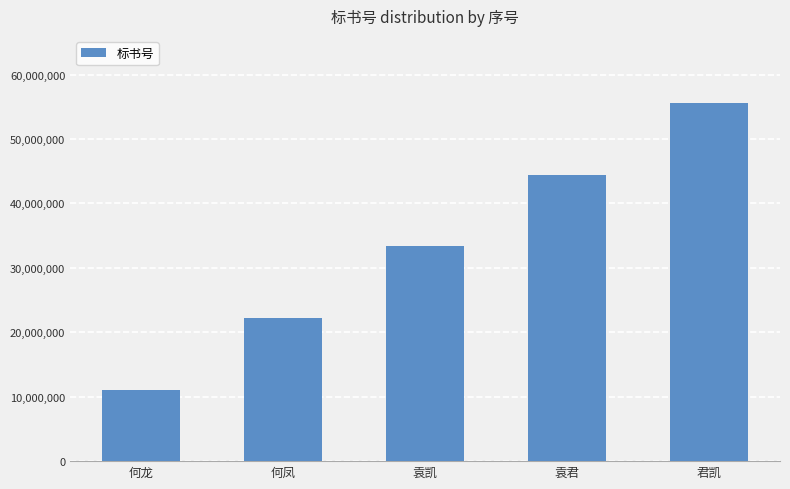

Which has a higher value, 袁凯 or 袁君?

袁君